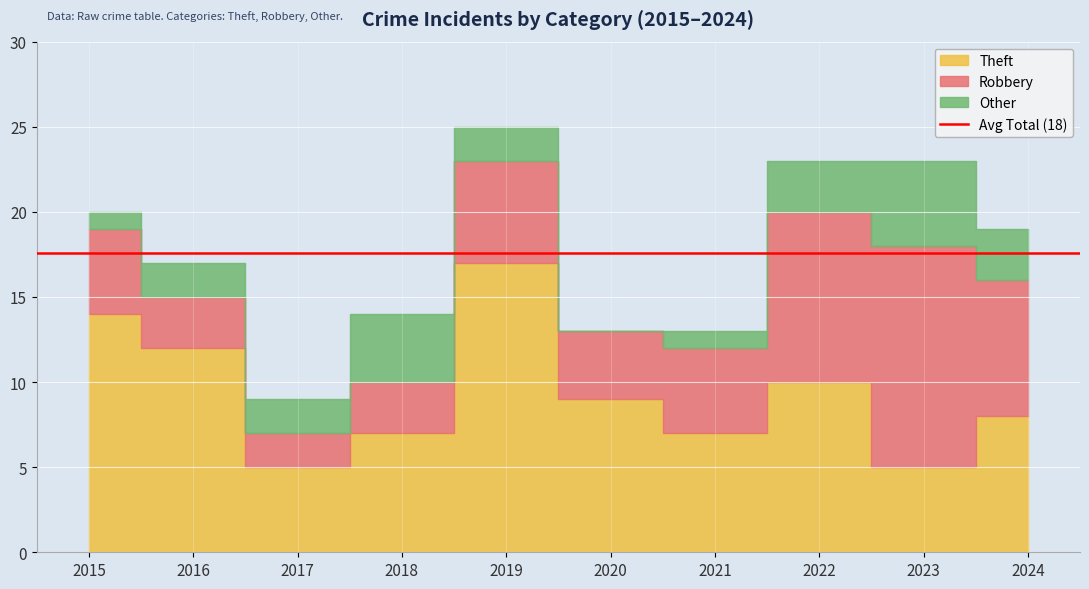

True or false: Theft has a value of 10 at 2019.

False